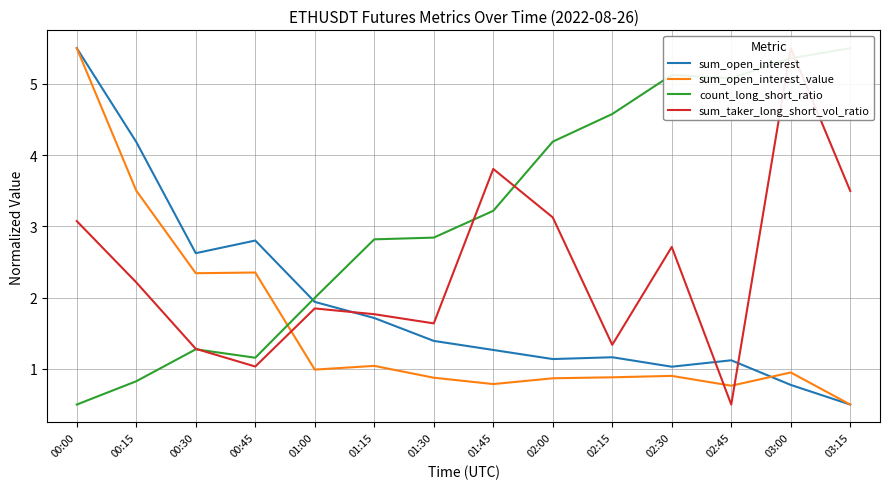

What is the label of the 12th point from the left?

02:45